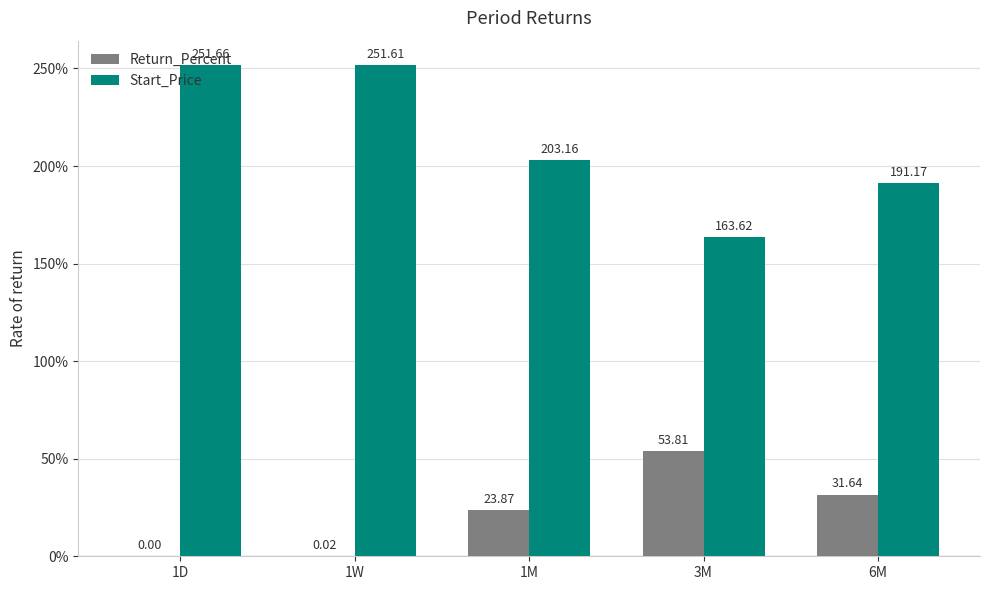

How many groups of bars are there?

5